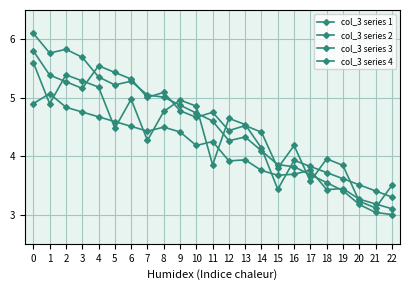

Which series ends up on top after the final intersection of col_3 series 2 and col_3 series 4?

col_3 series 2